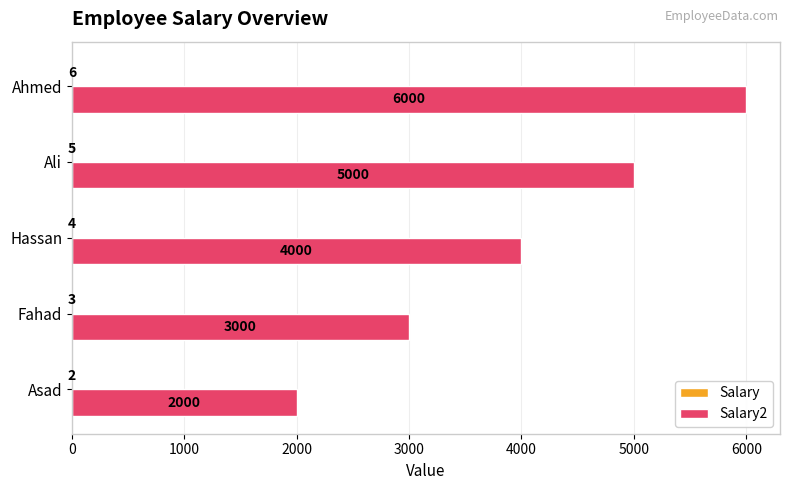

At which category does the chart reach its peak across all series?

Ahmed